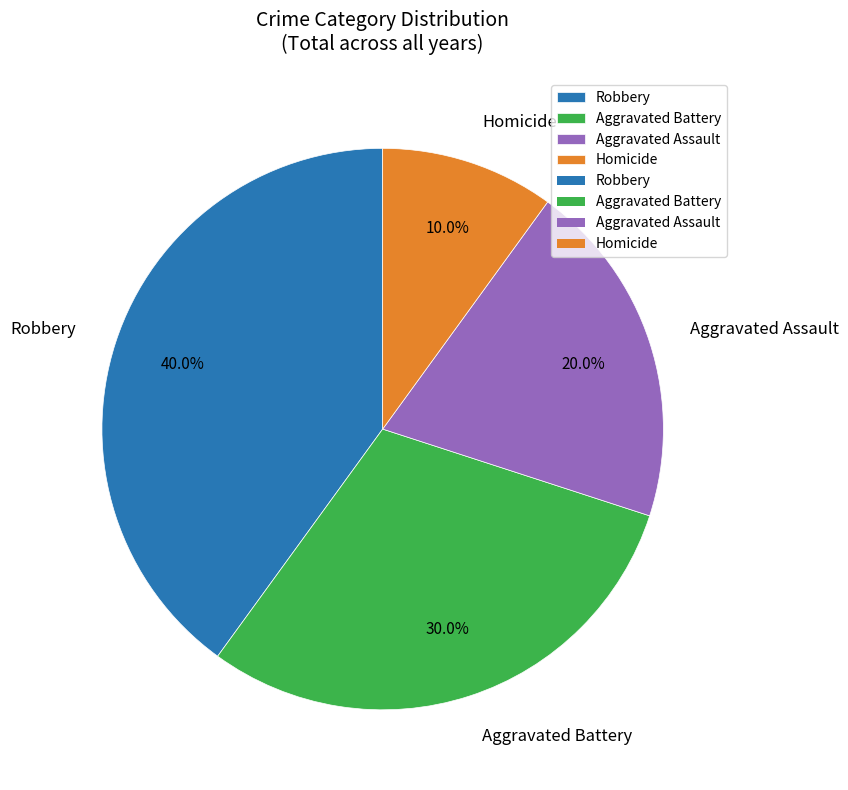

The Homicide slice represents 10% of the pie. True or false?

True